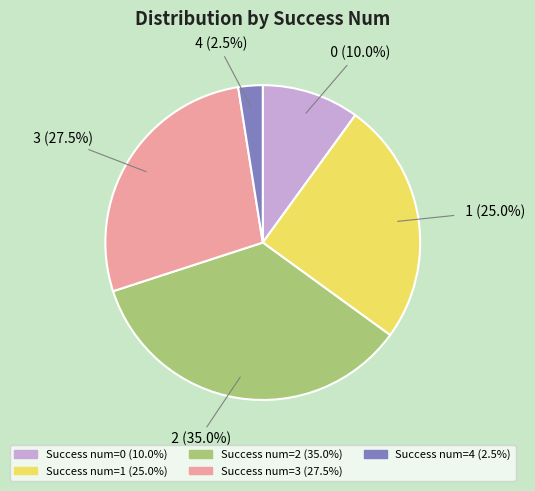

Does any single category account for the majority?

No